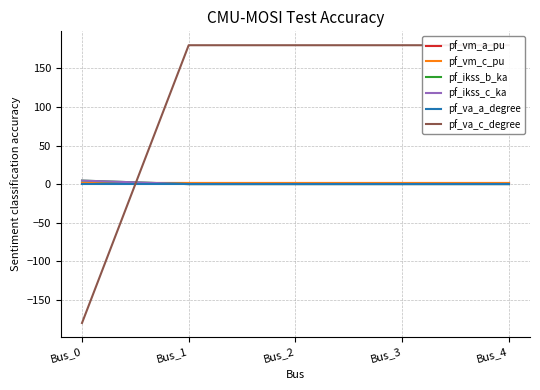

What value does the pf_va_c_degree series have at Bus_3?

180.0